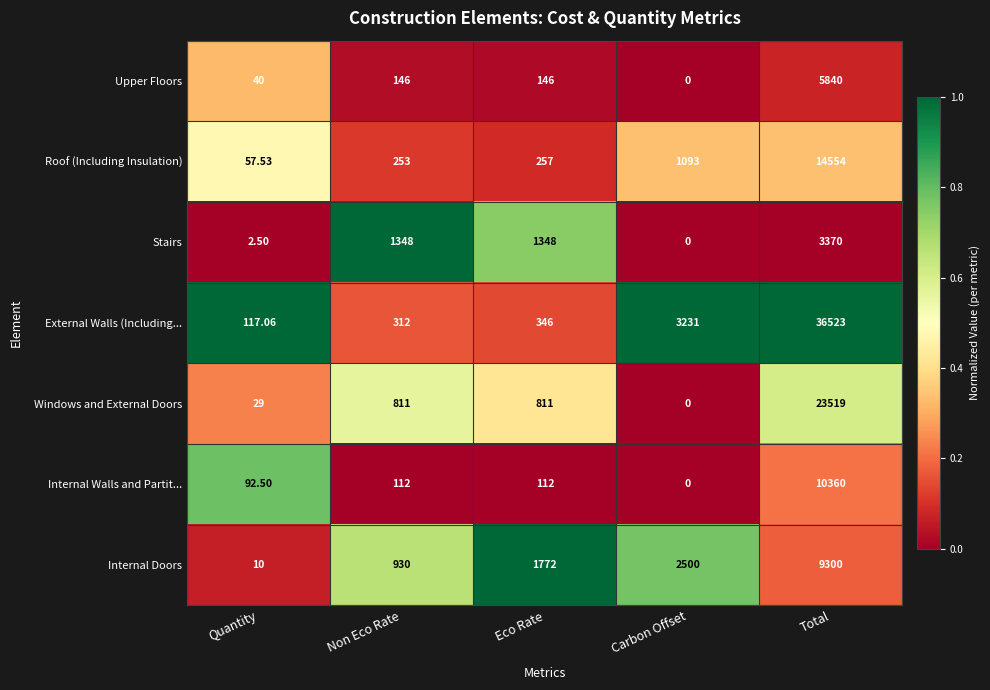

Which series changed the most between Eco Rate and Carbon Offset?

External Walls (Including...